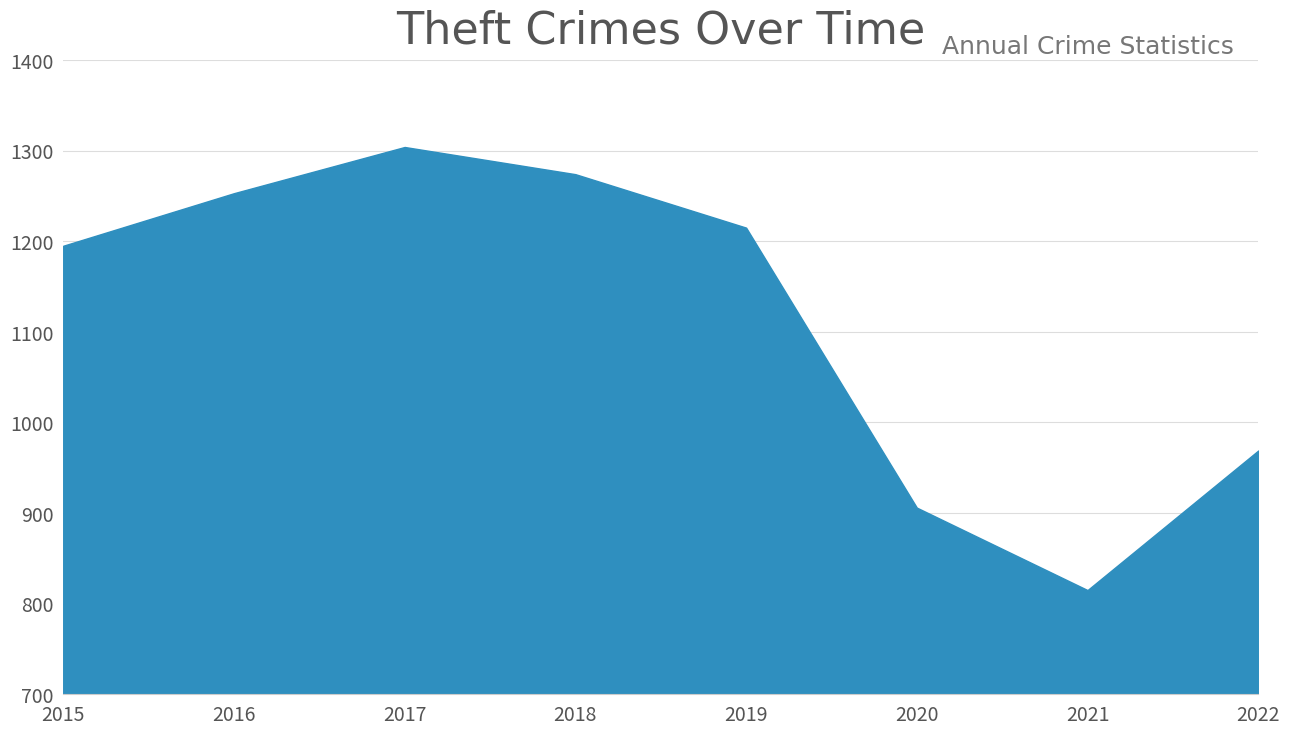

Reading left to right, extract all data points from this chart.

2015=1195	2016=1253	2017=1304	2018=1274	2019=1215	2020=906	2021=815	2022=969